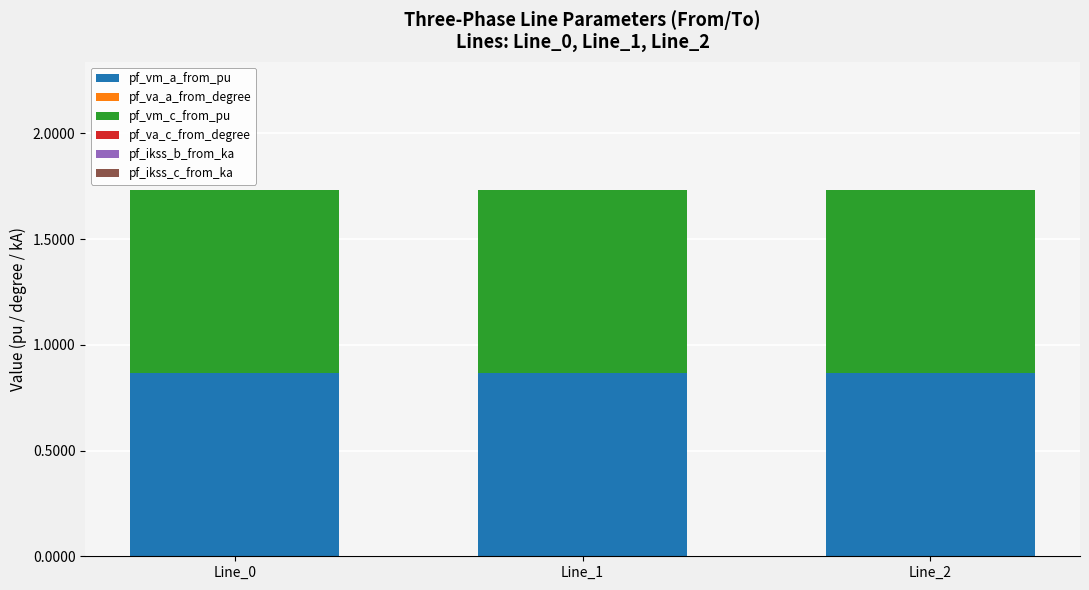

The value of pf_vm_a_from_pu at Line_2 is 0.3. True or false?

False